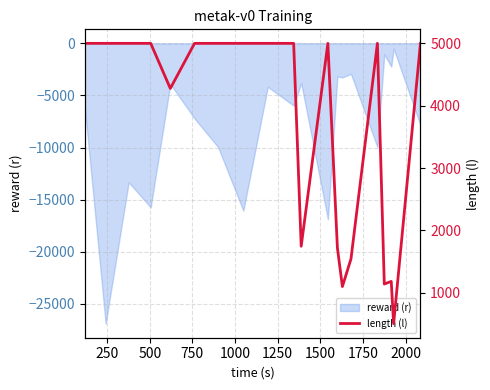

What is the minimum value for reward (r)?

-26898.2